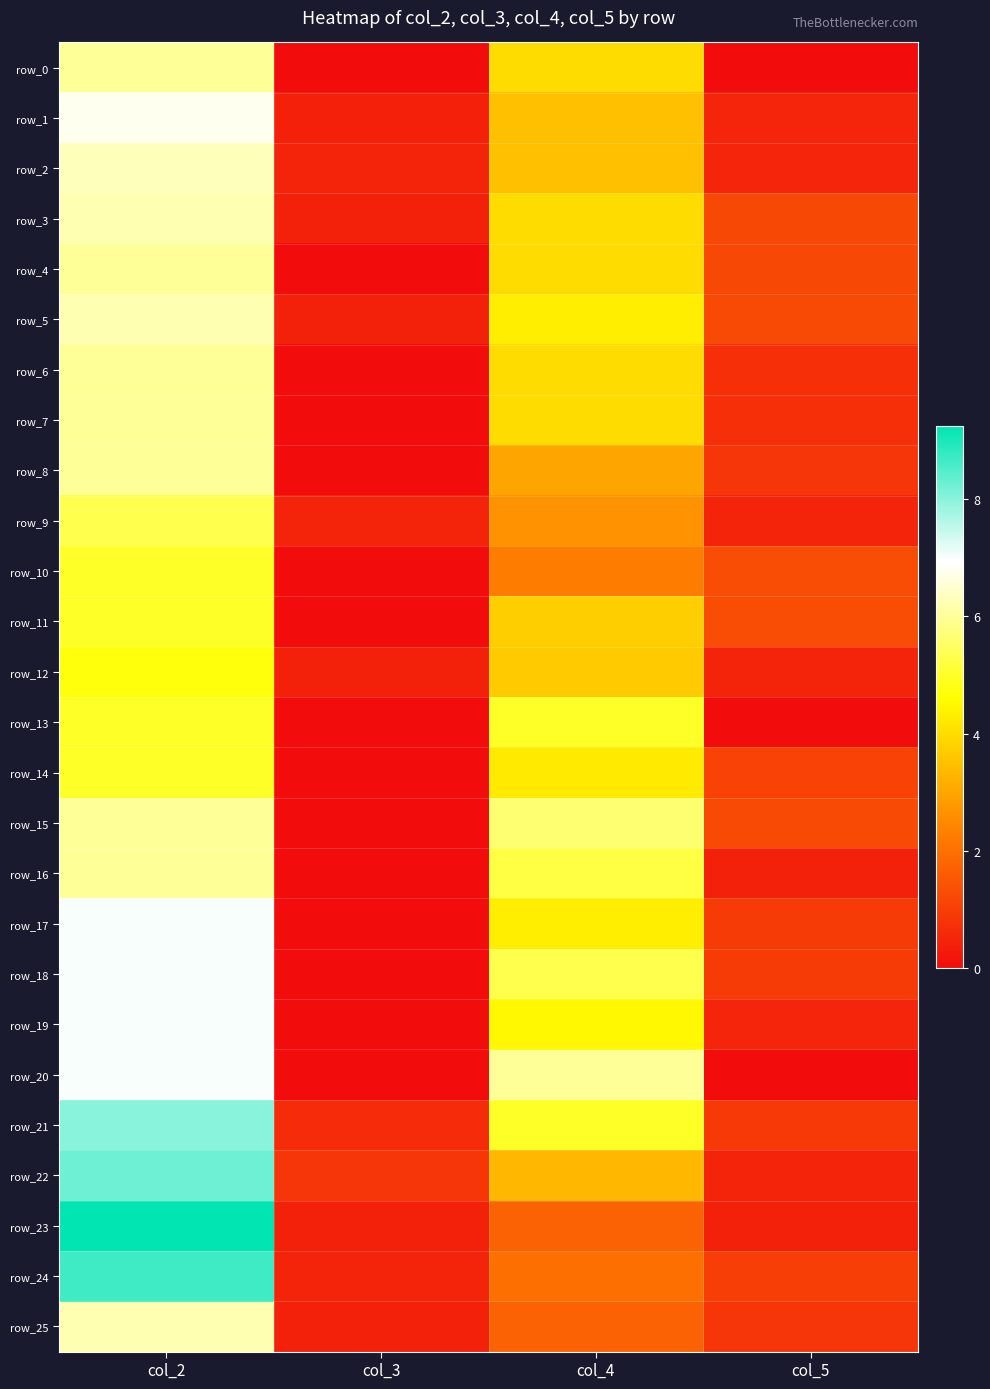

What is the average value of the row_17 series?

3.1